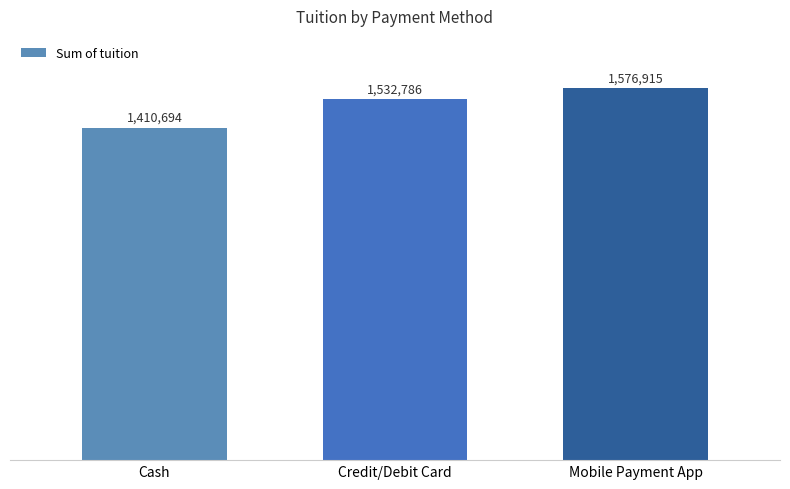

The value at Cash is 1410694. True or false?

True